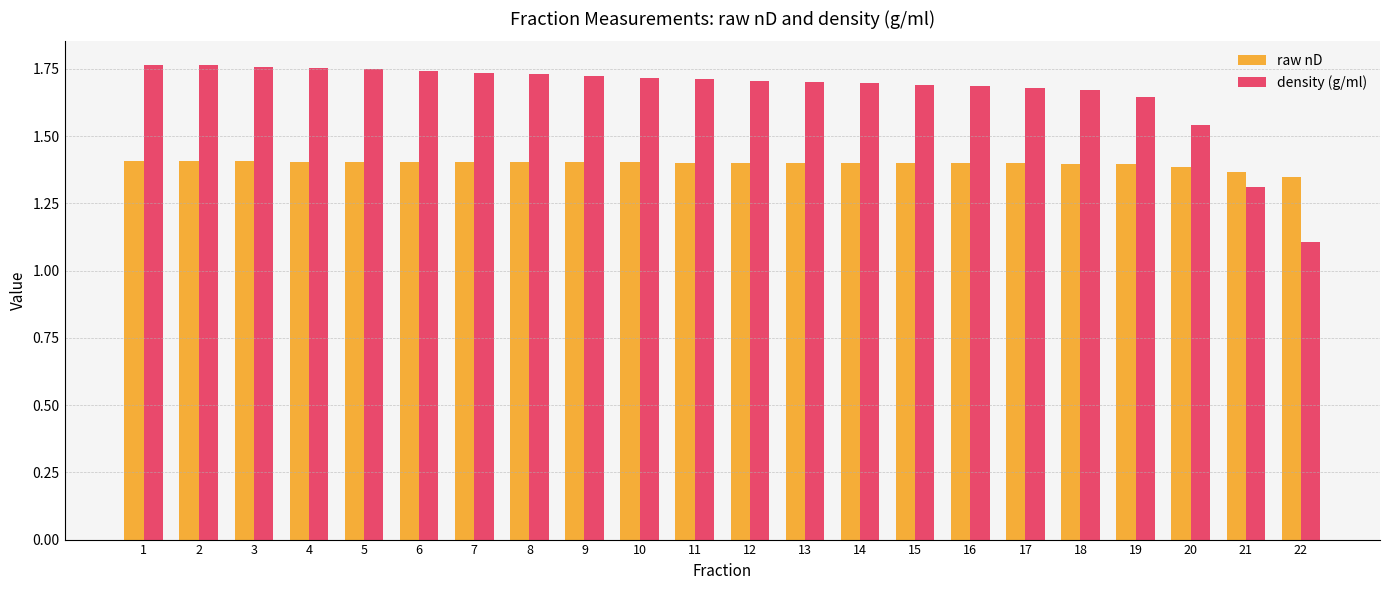

What is the smallest value displayed?

1.1